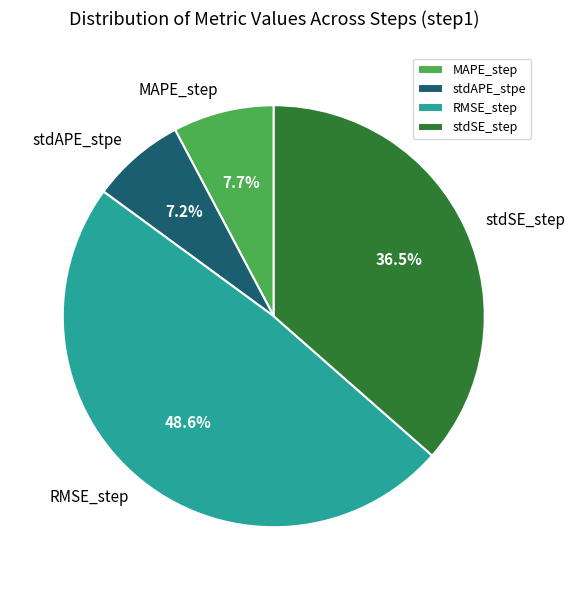

Is it true that RMSE_step is 42% of the pie?

False